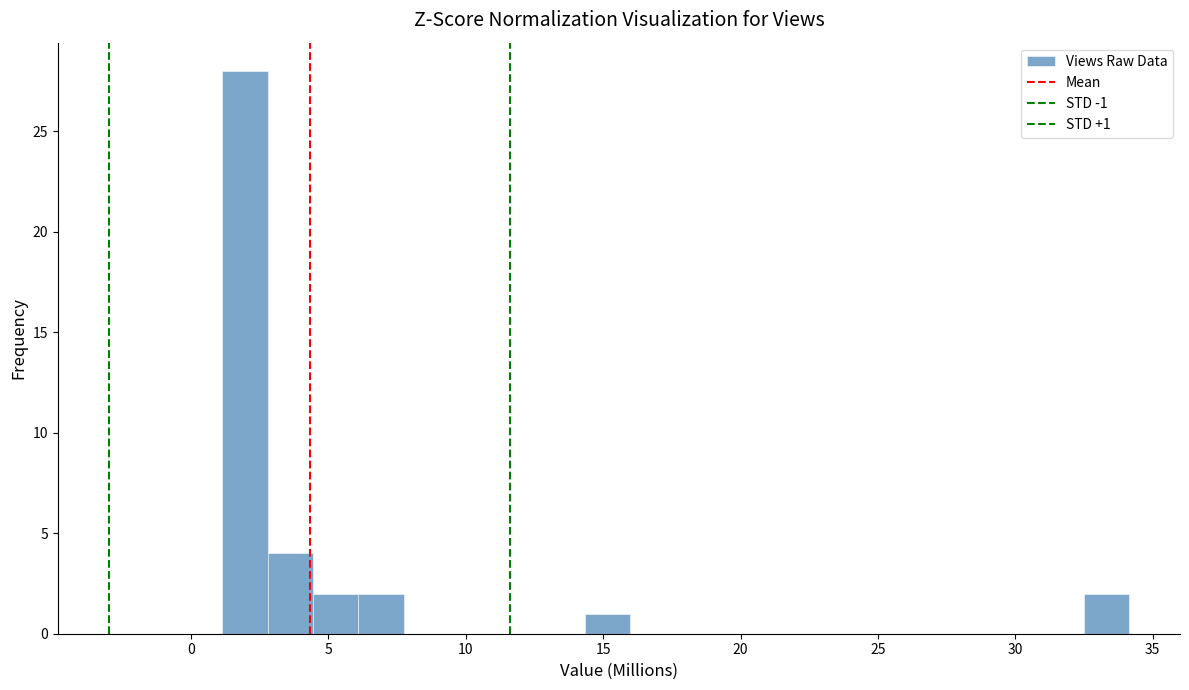

Read against the x-axis, roughly where is the centre of the tallest bar?

2.0